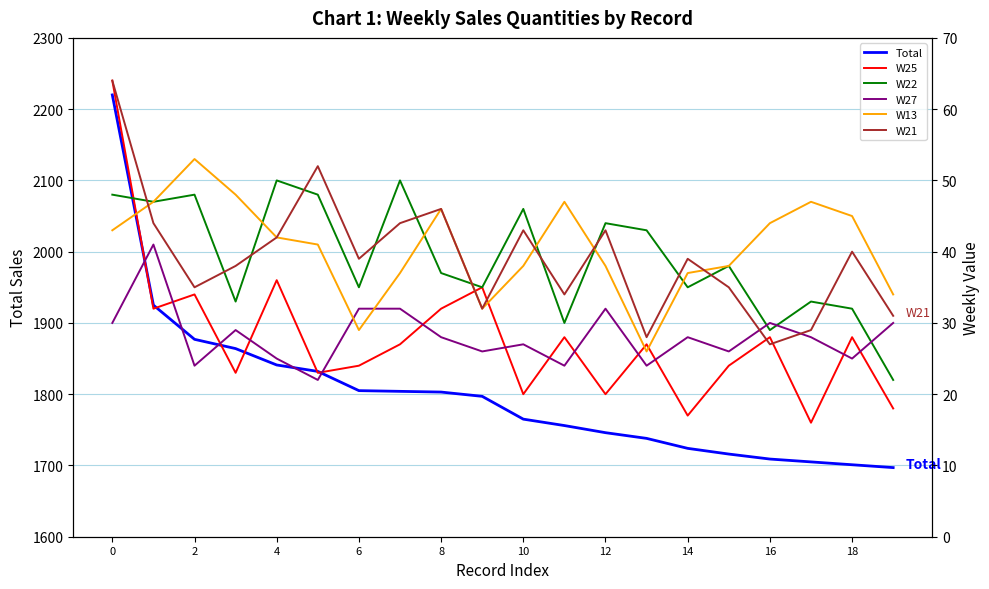

What is the difference between the highest and lowest values at 14?

1777